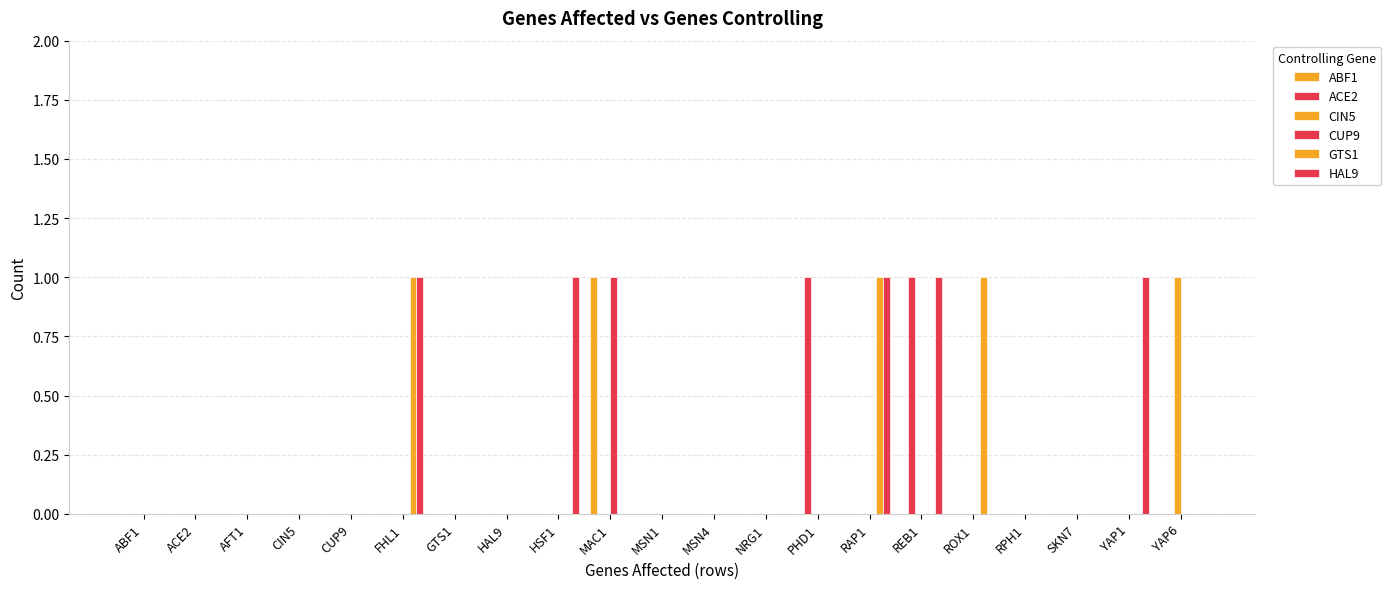

Which series has the widest spread of values?

ABF1